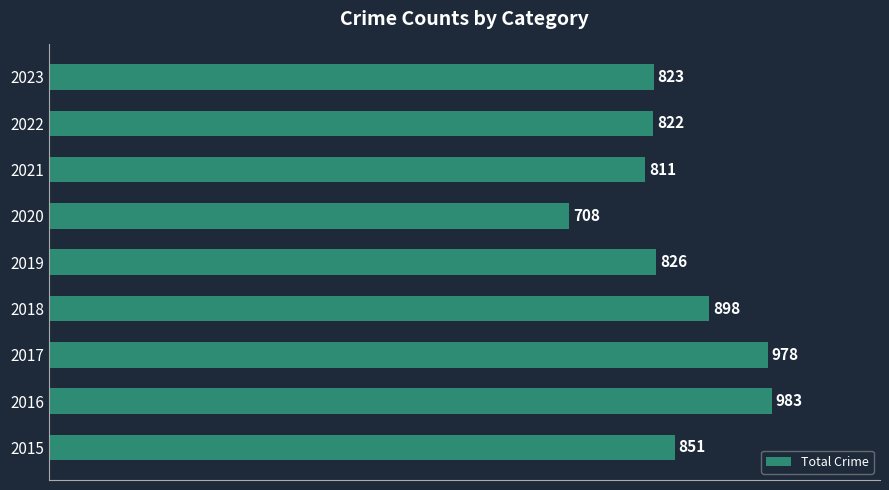

Reading bottom to top, what are all the values shown in this chart?

851	983	978	898	826	708	811	822	823